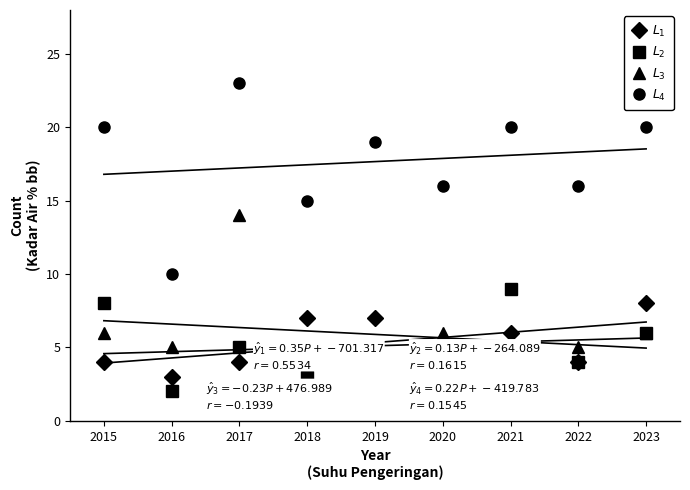

Rank the categories by $L_4$ value from lowest to highest.

2016, 2018, 2020, 2022, 2019, 2015, 2021, 2023, 2017